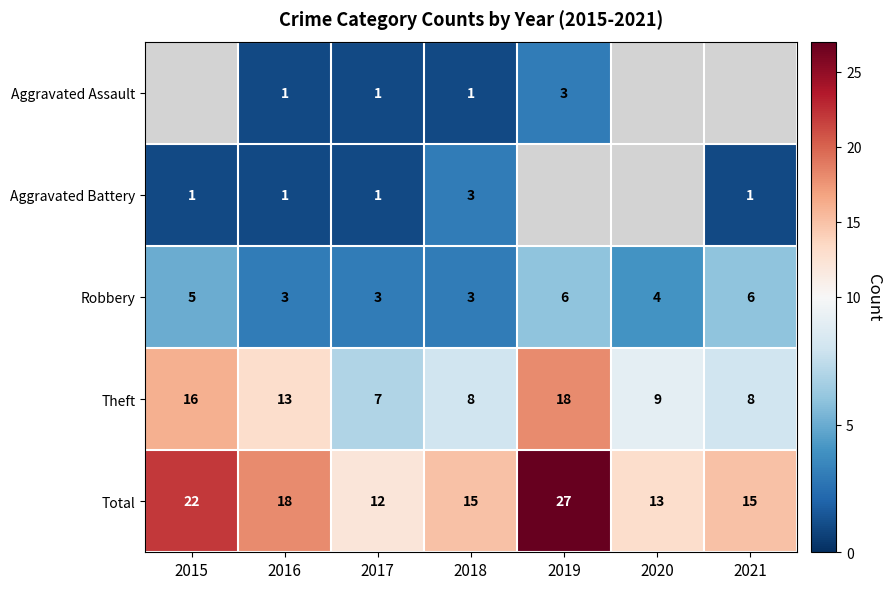

What is the difference between the second highest and minimum values in the Theft series?

9